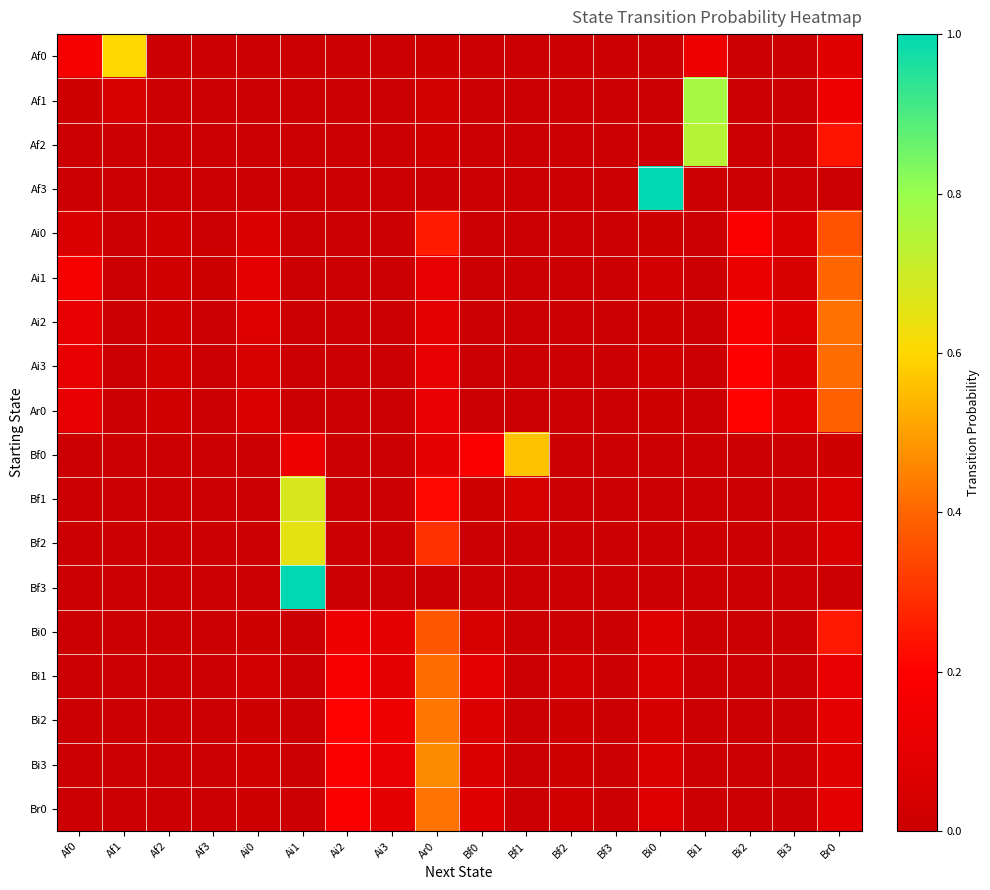

How many categories are shown in the chart?

18